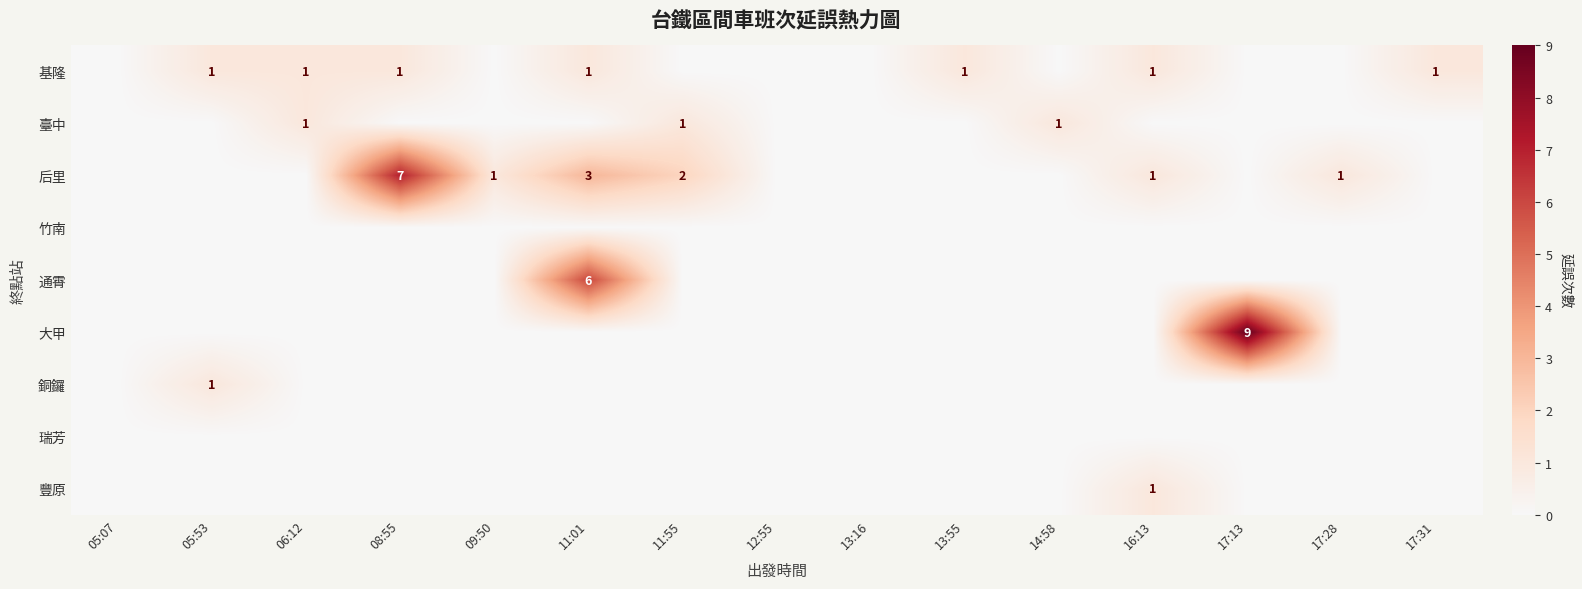

What is the sum of the 后里 values at 08:55 and 09:50?

8